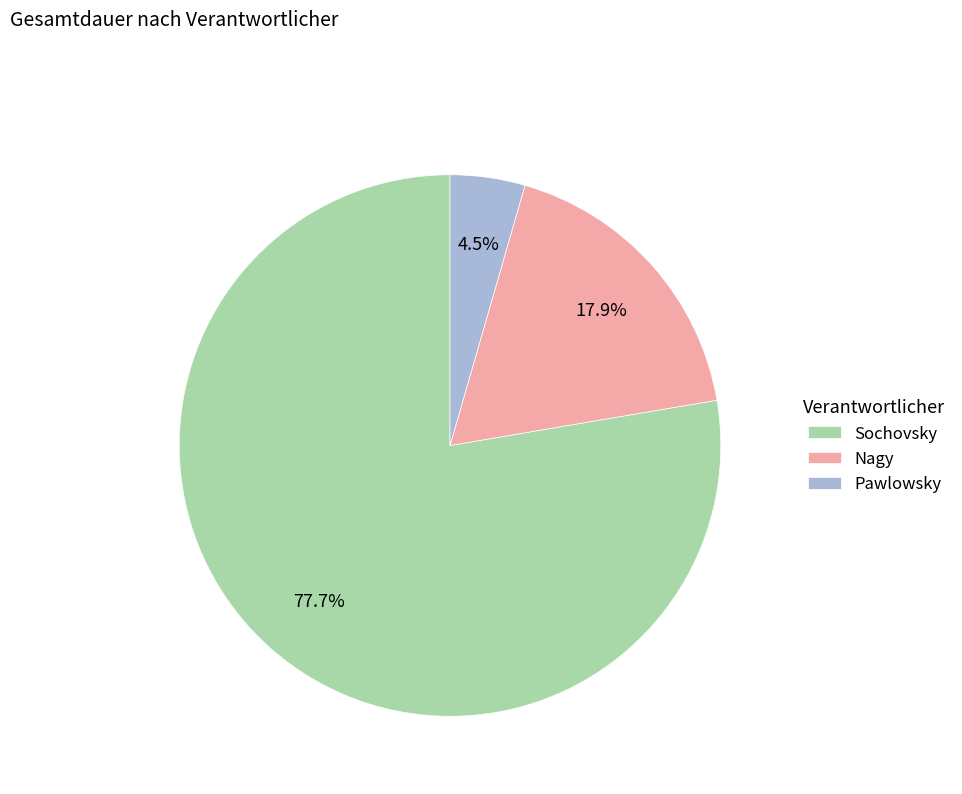

Which slice is the largest?

Sochovsky